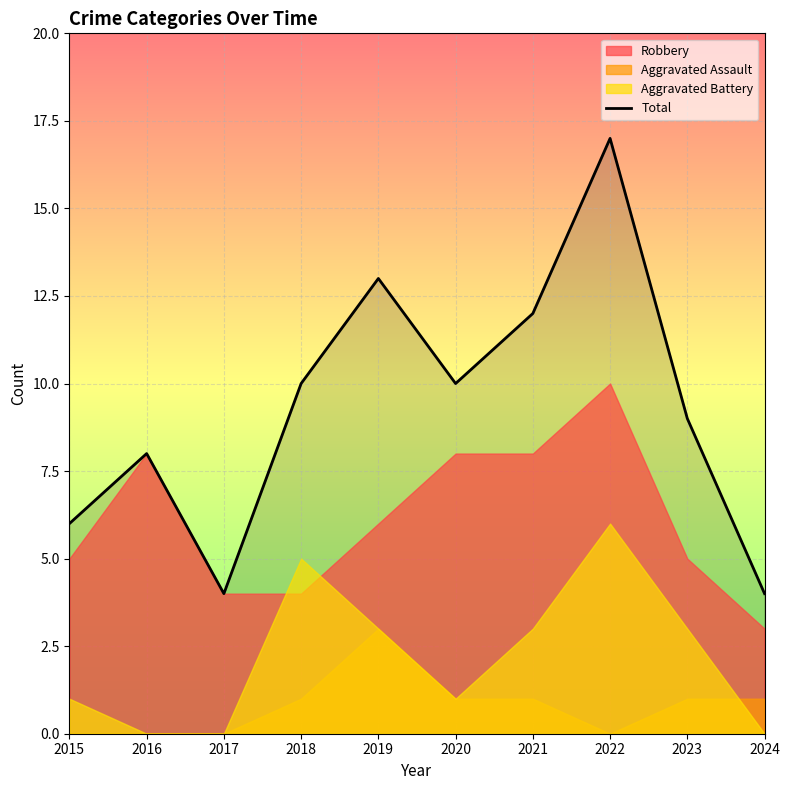

What is the value of the 10th point from the left?

4